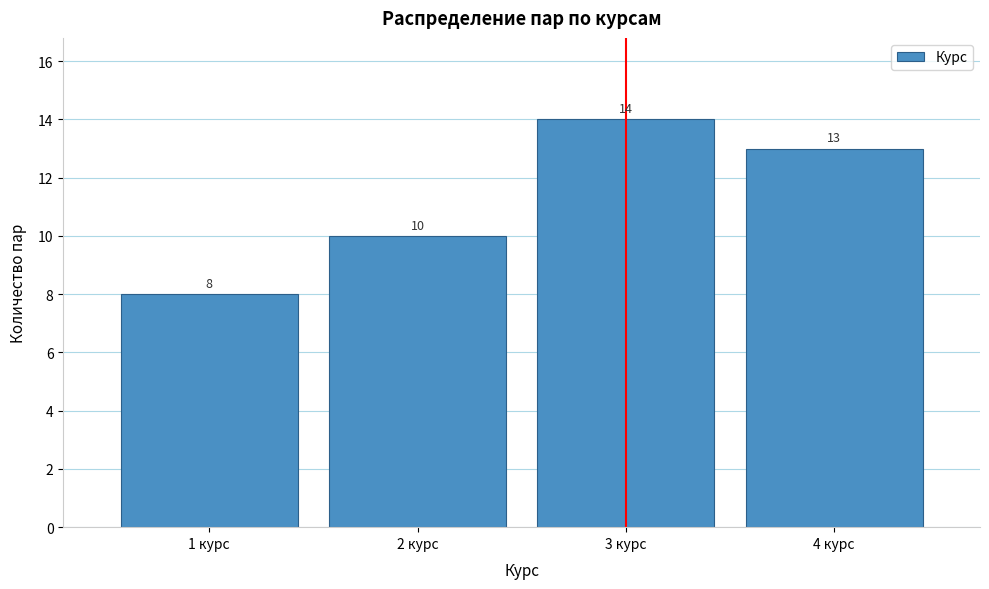

Which range on the x-axis has the tallest bar?

2.5 to 3.5